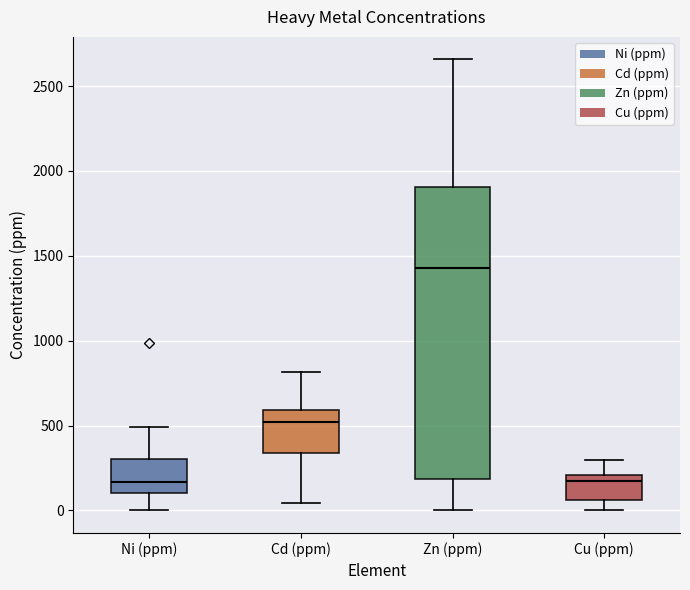

Comparing the boxes themselves (not the whiskers), which one is the tallest?

Zn (ppm)